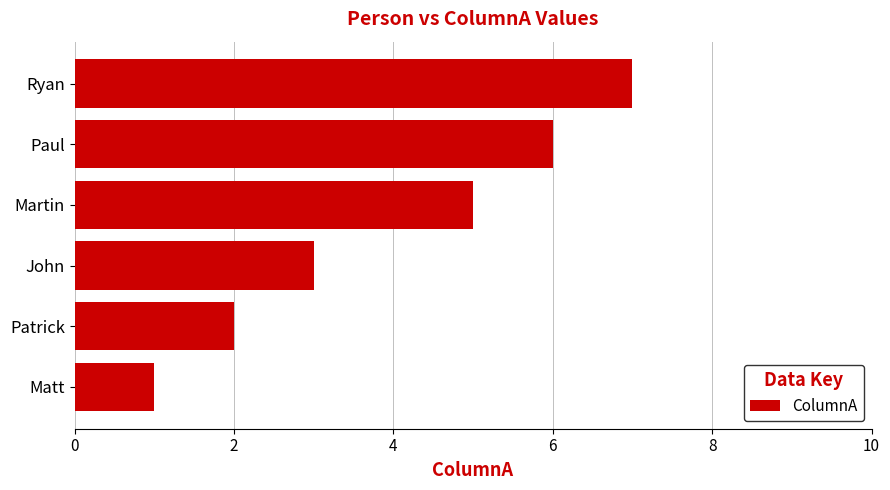

What is the sum of all values?

24